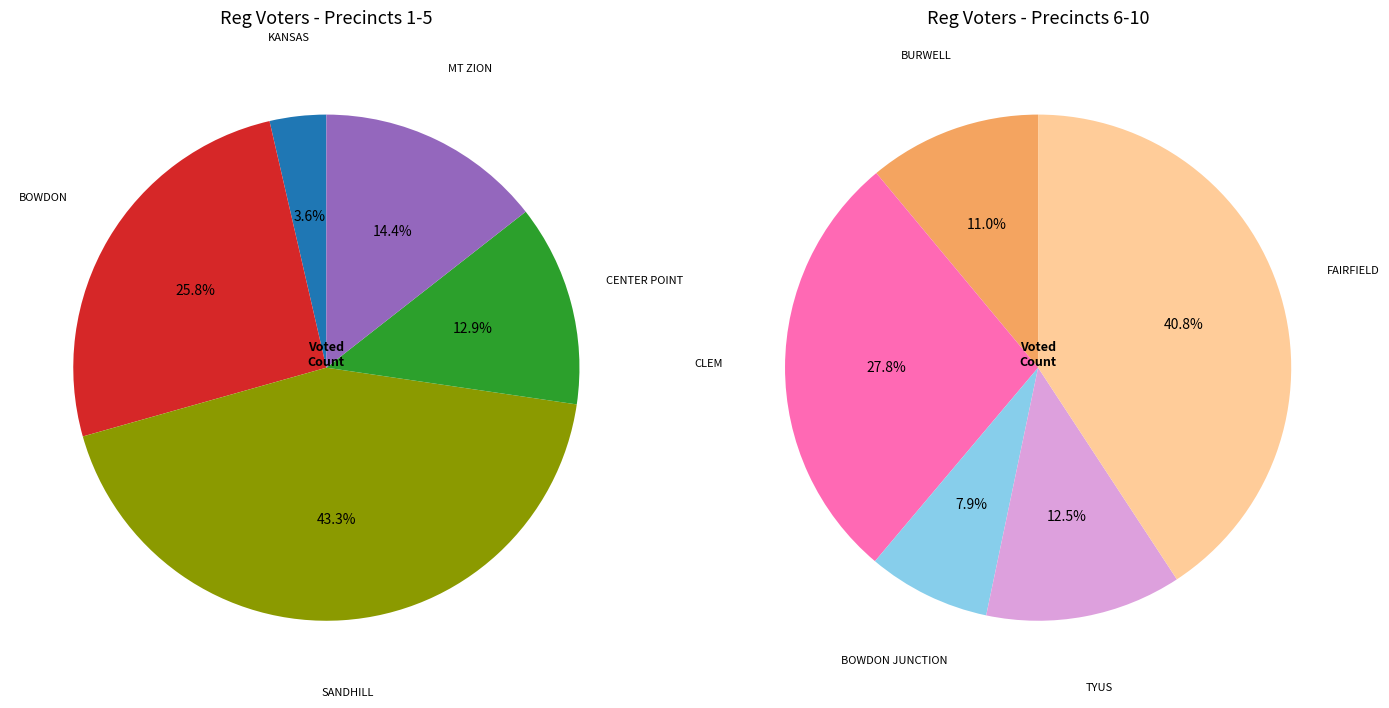

Combined, do CLEM and MT ZION account for over 50%?

No